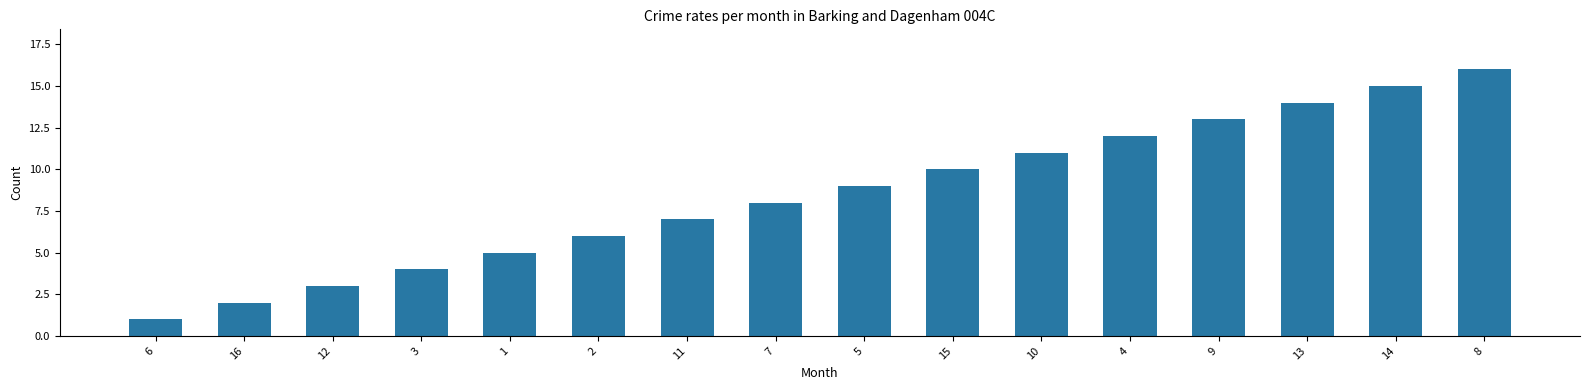

Reading left to right, extract all data points from this chart.

6=1	16=2	12=3	3=4	1=5	2=6	11=7	7=8	5=9	15=10	10=11	4=12	9=13	13=14	14=15	8=16